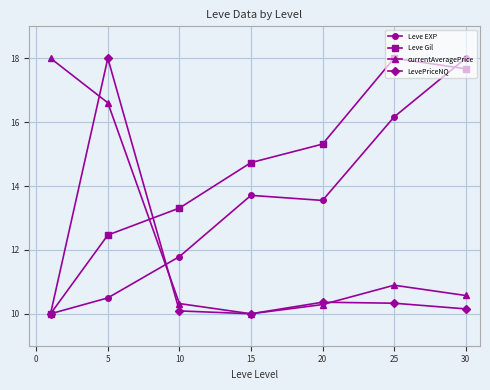

What are all the series names shown in the legend?

Leve EXP, Leve Gil, currentAveragePrice, LevePriceNQ